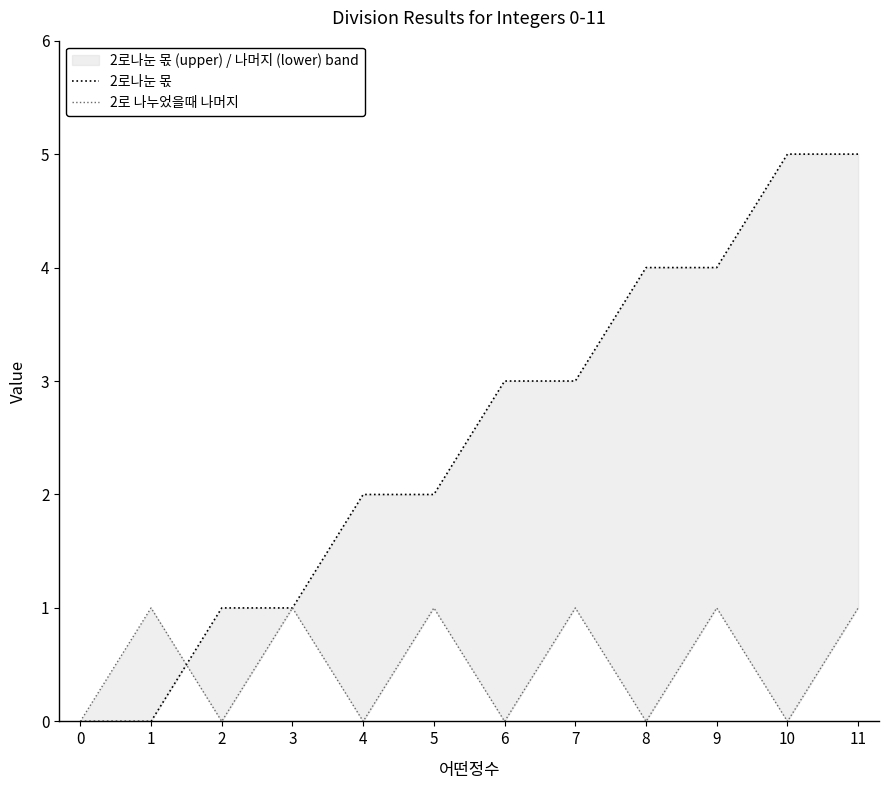

Which series has the largest range (max minus min)?

2로나눈 몫